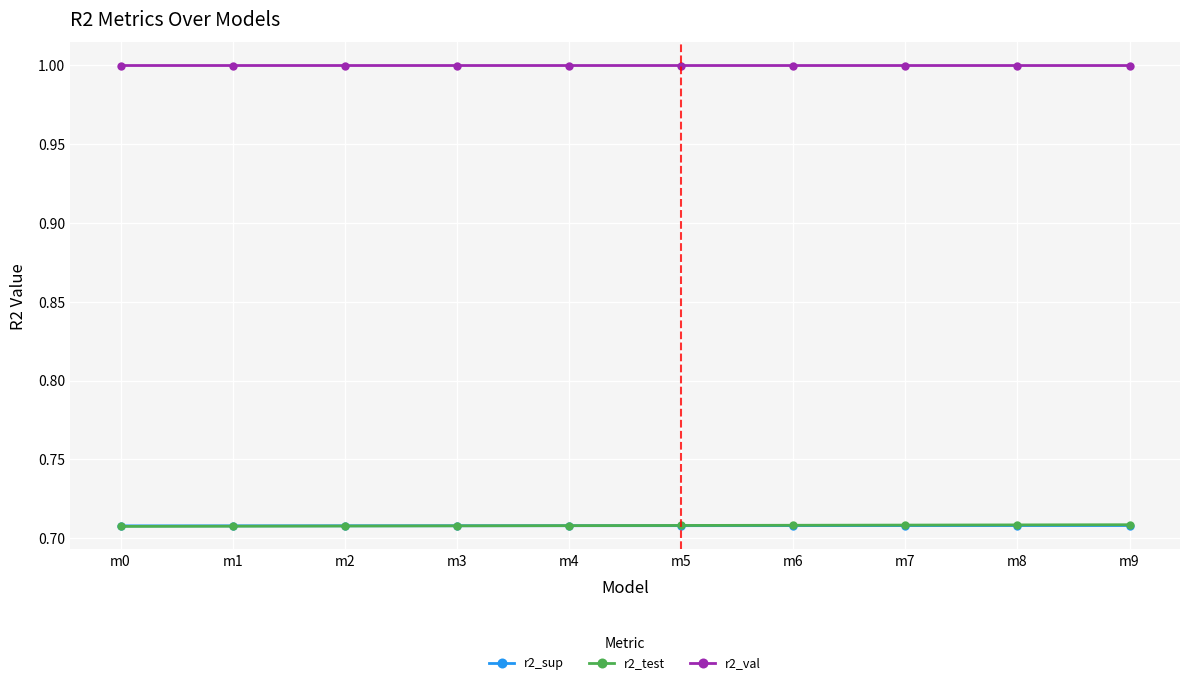

Is it true that r2_val equals 1.0 at m0?

True